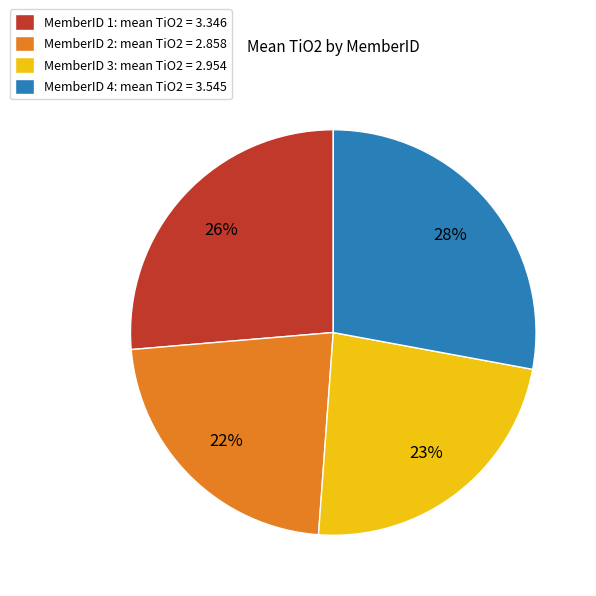

What is the ratio of the value at MemberID 2: mean TiO2 = 2.858 to the value at MemberID 4: mean TiO2 = 3.545?

0.8